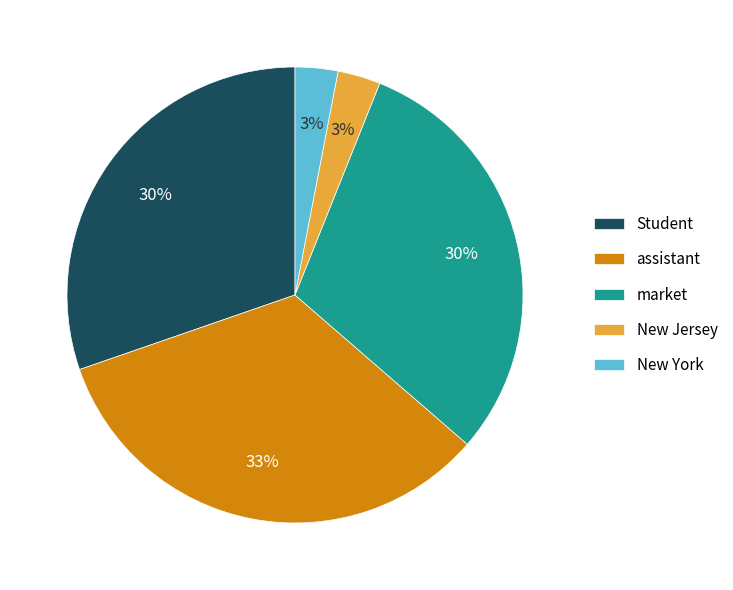

How many segments does this pie chart have?

5